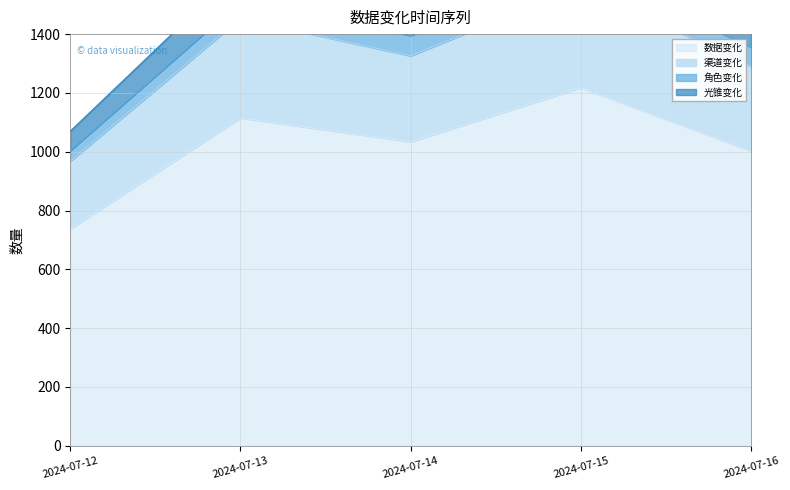

At which category does 渠道变化 reach its first local valley?

2024-07-14